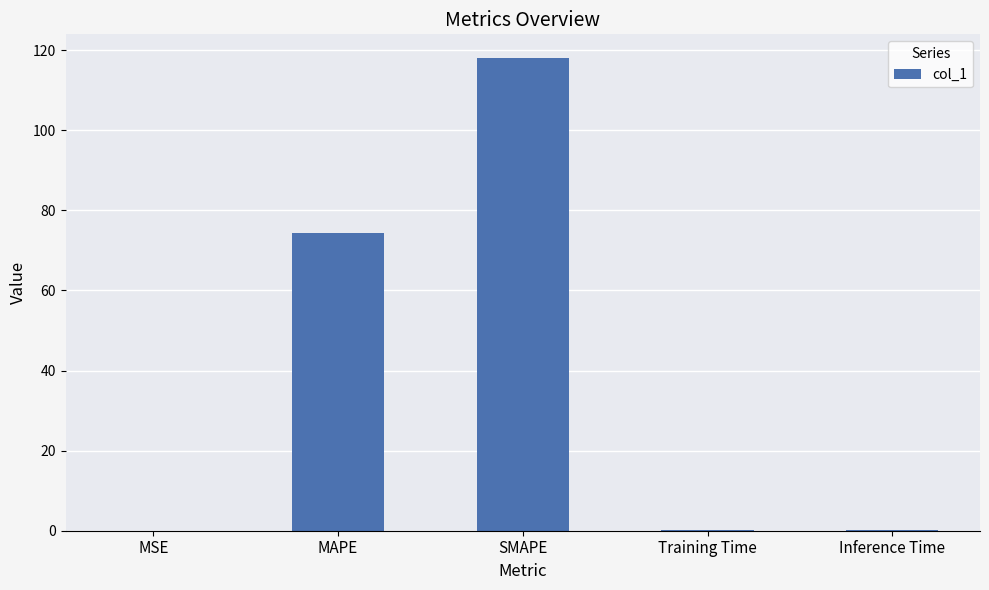

Between SMAPE and MAPE, which is larger?

SMAPE